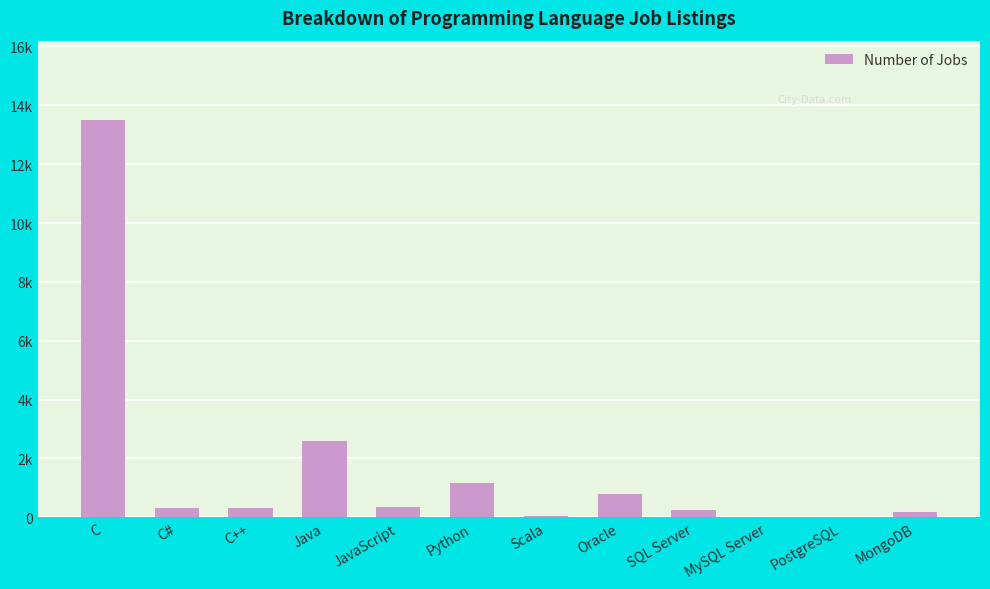

The value at Oracle is 784. True or false?

True